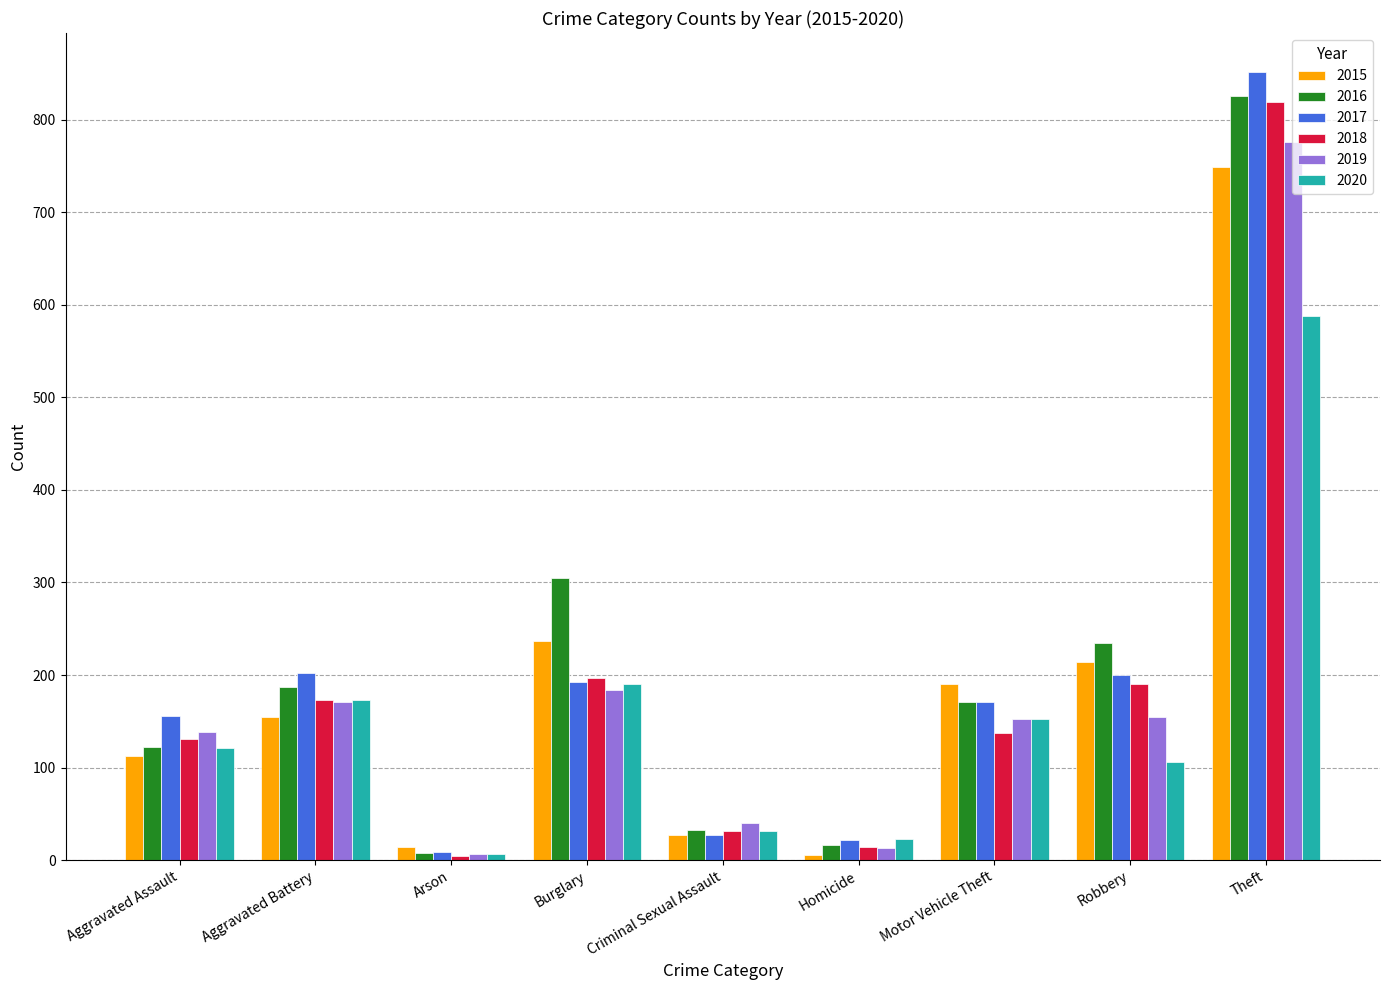

At which category is the sum across all series the highest?

Theft